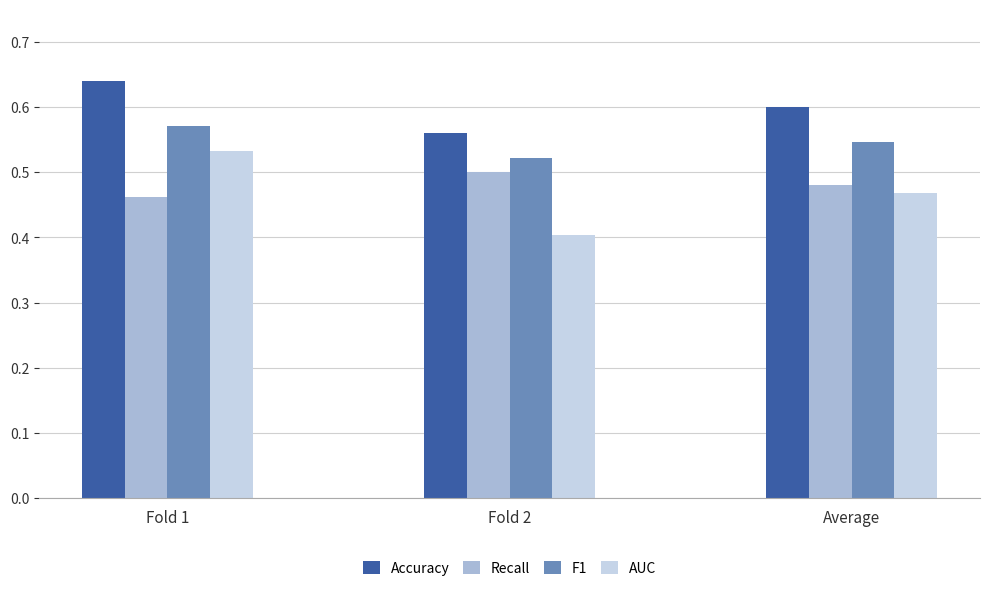

List the series in order of their peak value, highest first.

Accuracy, F1, AUC, Recall